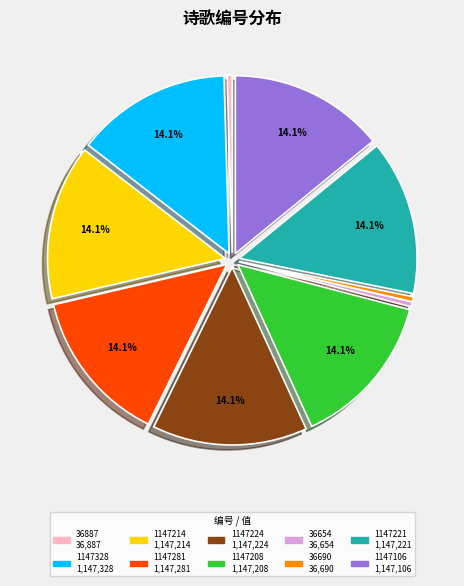

Which category has the biggest portion of the pie?

奉同颜使君真卿送李侍御萼赋得荻塘路(1147328)